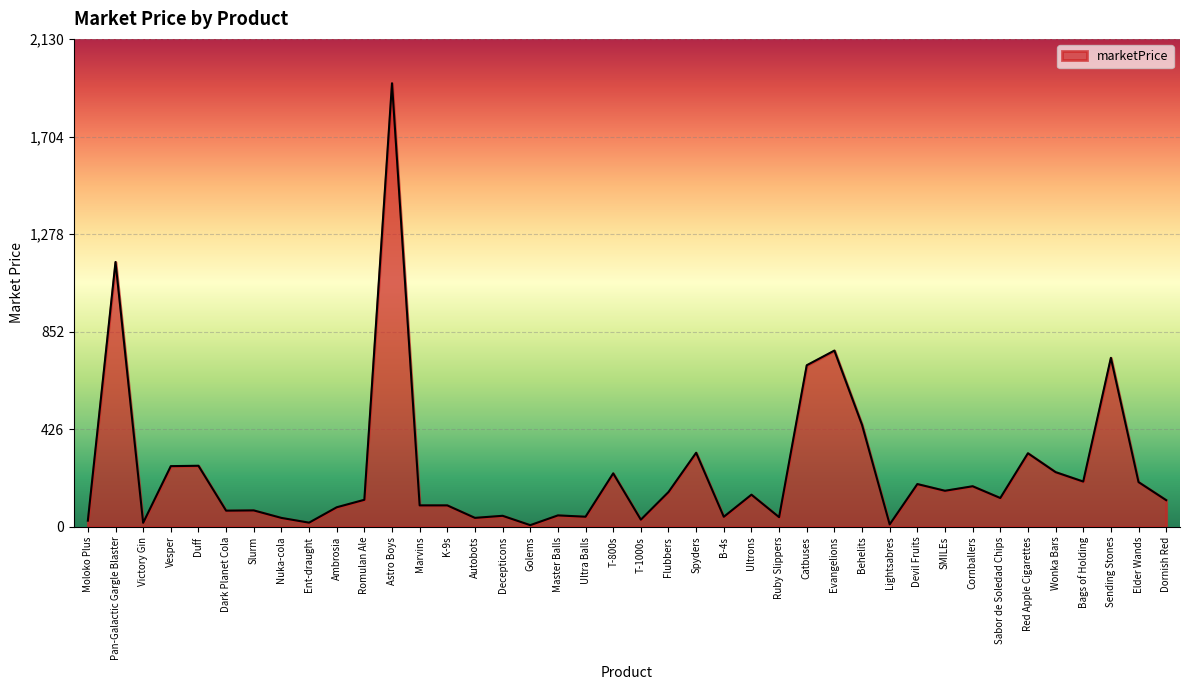

Is it true that the value at Behelits is 445.7?

True